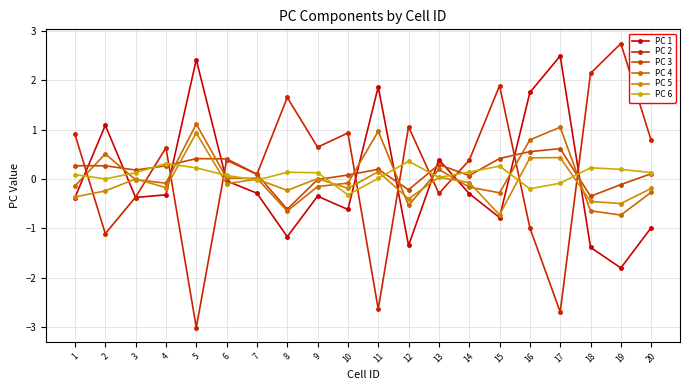

Rank the categories by PC 1 value from highest to lowest.

17, 5, 11, 16, 2, 13, 6, 7, 14, 4, 9, 3, 1, 10, 15, 20, 8, 12, 18, 19